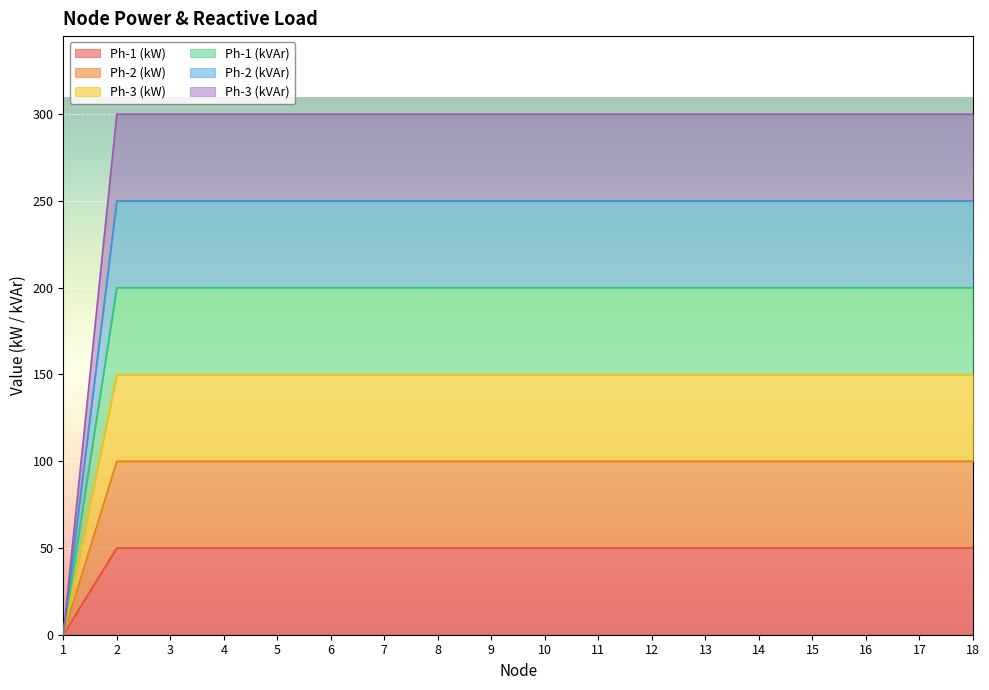

Reading right to left, what are all the values shown in this chart?

Ph-1 (kW): 18=50	17=50	16=50	15=50	14=50	13=50	12=50	11=50	10=50	9=50	8=50	7=50	6=50	5=50	4=50	3=50	2=50	1=0
Ph-2 (kW): 18=100	17=100	16=100	15=100	14=100	13=100	12=100	11=100	10=100	9=100	8=100	7=100	6=100	5=100	4=100	3=100	2=100	1=0
Ph-3 (kW): 18=150	17=150	16=150	15=150	14=150	13=150	12=150	11=150	10=150	9=150	8=150	7=150	6=150	5=150	4=150	3=150	2=150	1=0
Ph-1 (kVAr): 18=200	17=200	16=200	15=200	14=200	13=200	12=200	11=200	10=200	9=200	8=200	7=200	6=200	5=200	4=200	3=200	2=200	1=0
Ph-2 (kVAr): 18=250	17=250	16=250	15=250	14=250	13=250	12=250	11=250	10=250	9=250	8=250	7=250	6=250	5=250	4=250	3=250	2=250	1=0
Ph-3 (kVAr): 18=300	17=300	16=300	15=300	14=300	13=300	12=300	11=300	10=300	9=300	8=300	7=300	6=300	5=300	4=300	3=300	2=300	1=0